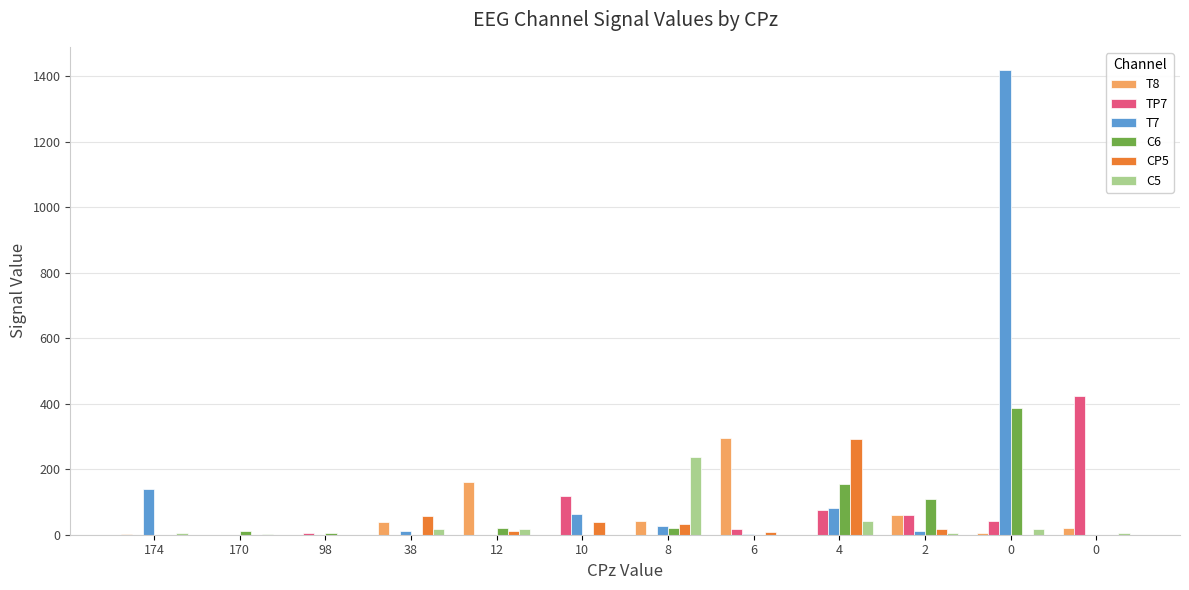

Count the number of categories in the chart.

12